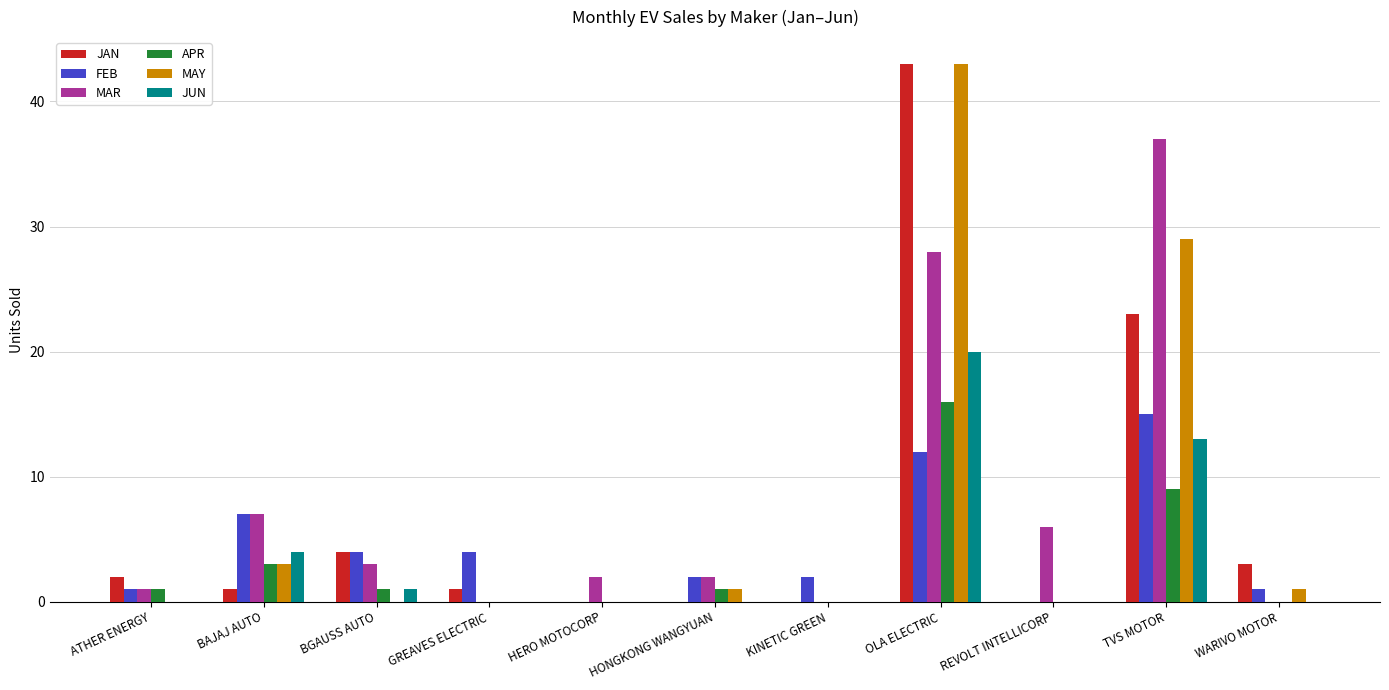

Between KINETIC GREEN and TVS MOTOR, which series saw the biggest shift?

MAR